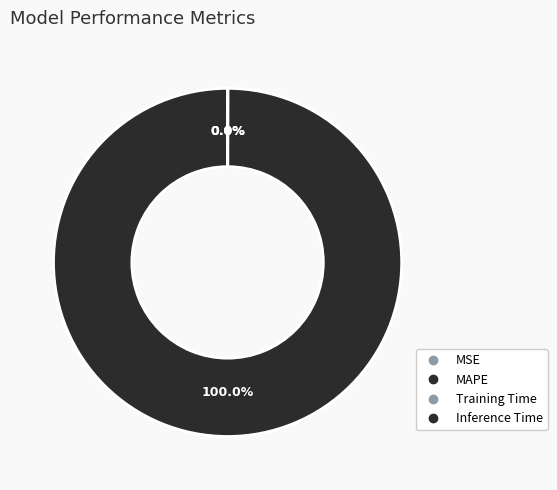

Combined, what portion of the pie is Inference Time and MAPE?

100.0%